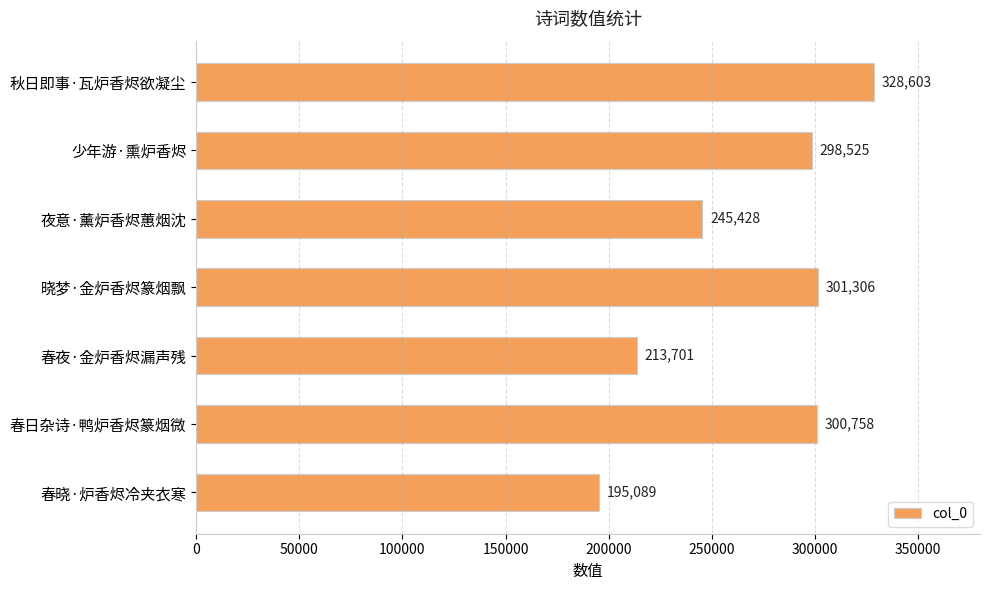

What is the greatest value displayed?

328603